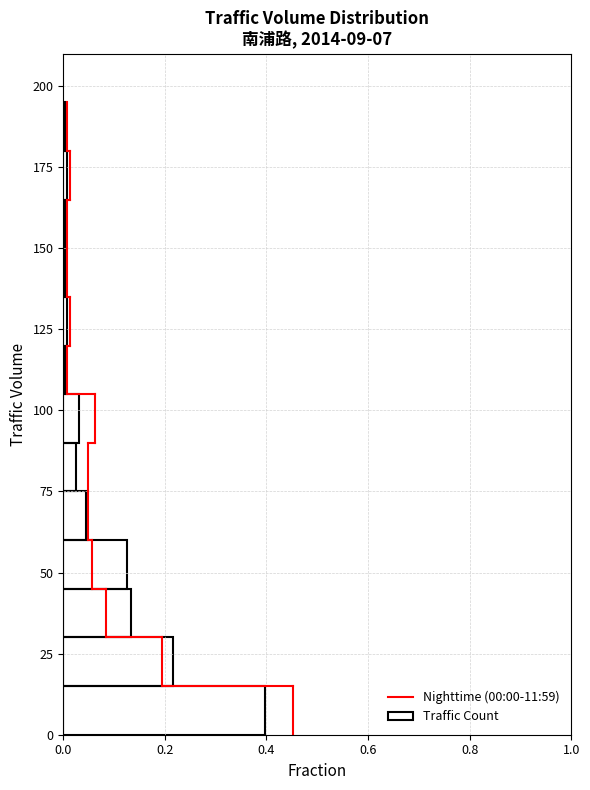

Read against the y-axis, roughly where is the centre of the longest bar?

10